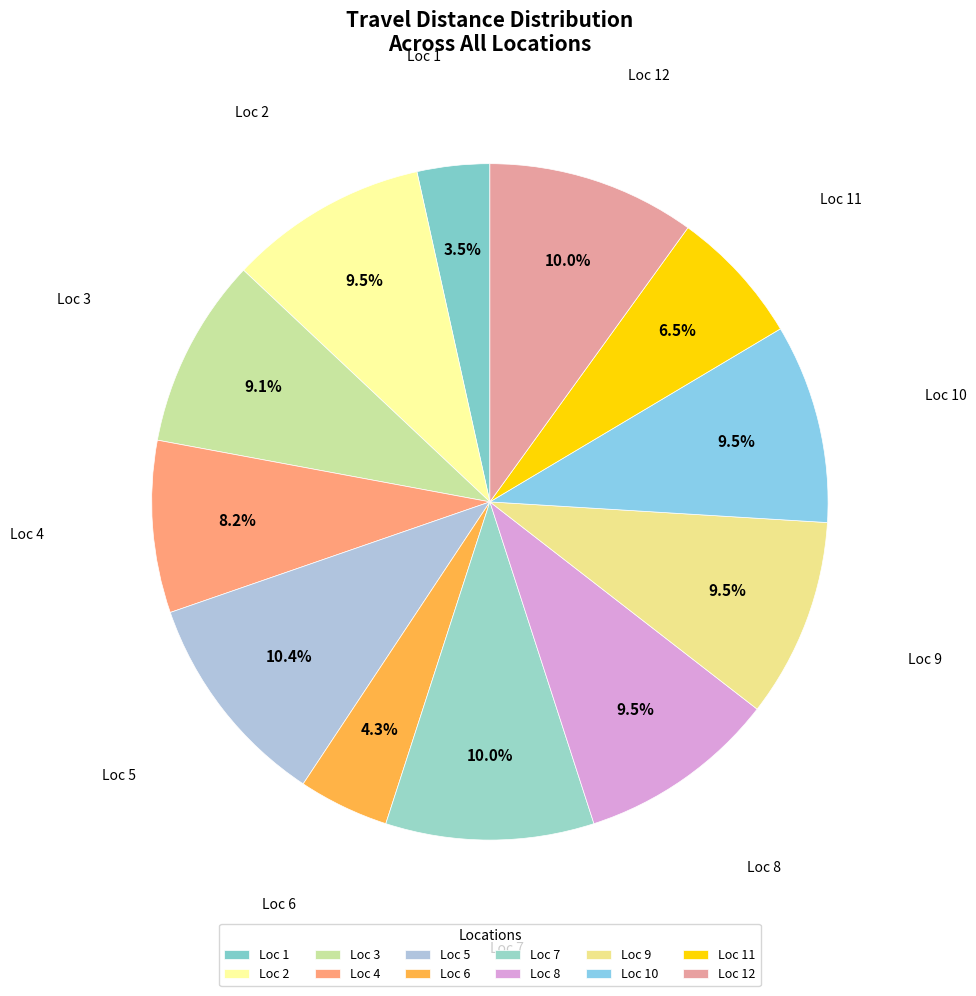

The Loc 4 slice represents 1% of the pie. True or false?

False